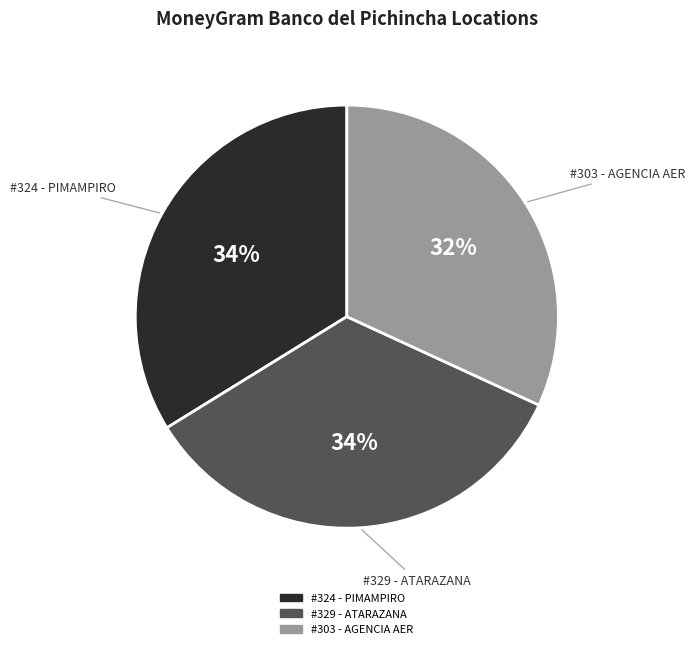

Is the sum of #324 - PIMAMPIRO and #329 - ATARAZANA greater than half?

Yes